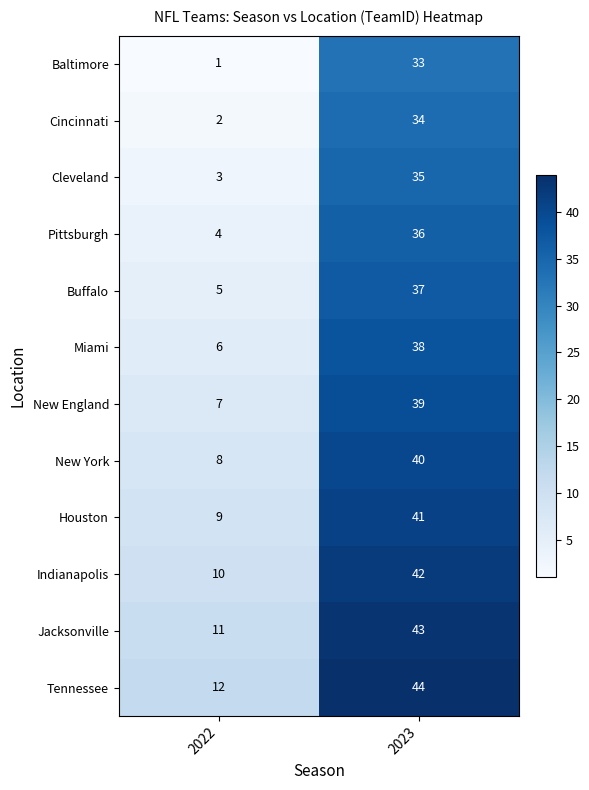

What is the average value of the Buffalo series?

21